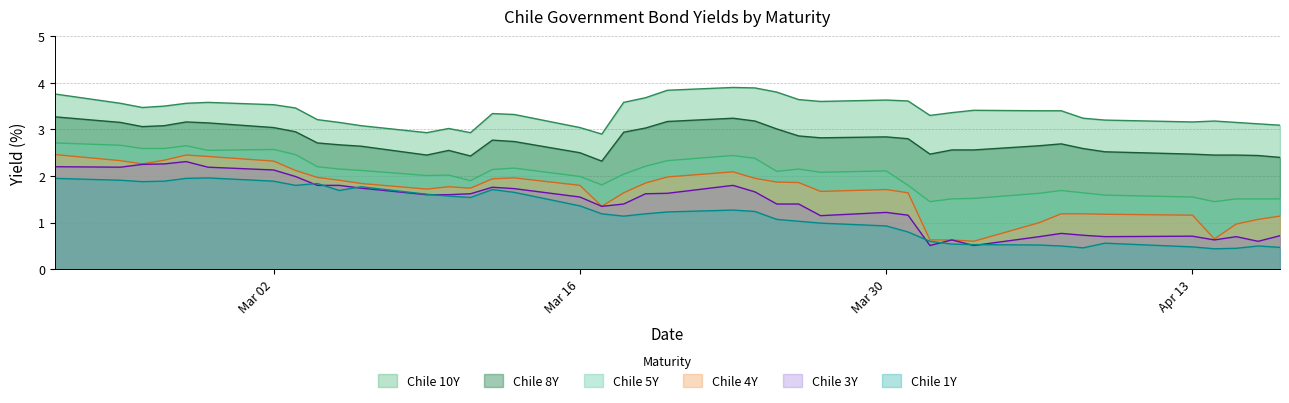

What is the minimum value for Chile 4Y?

0.6